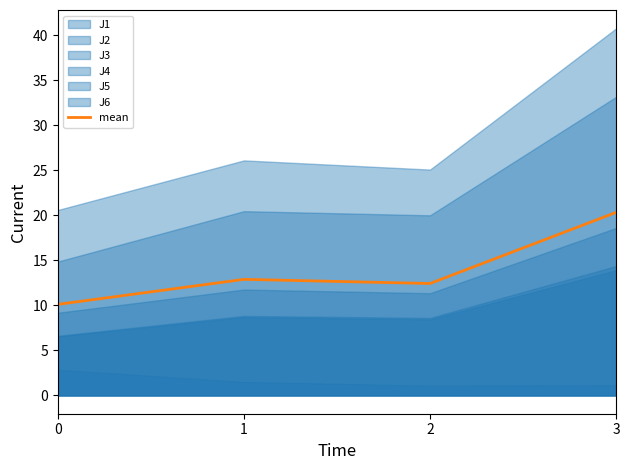

Where is the first local maximum for mean?

1